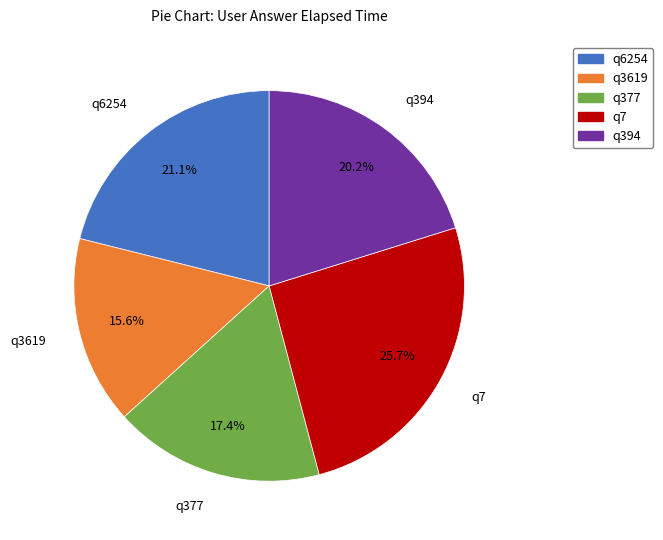

The q6254 slice represents 21% of the pie. True or false?

True